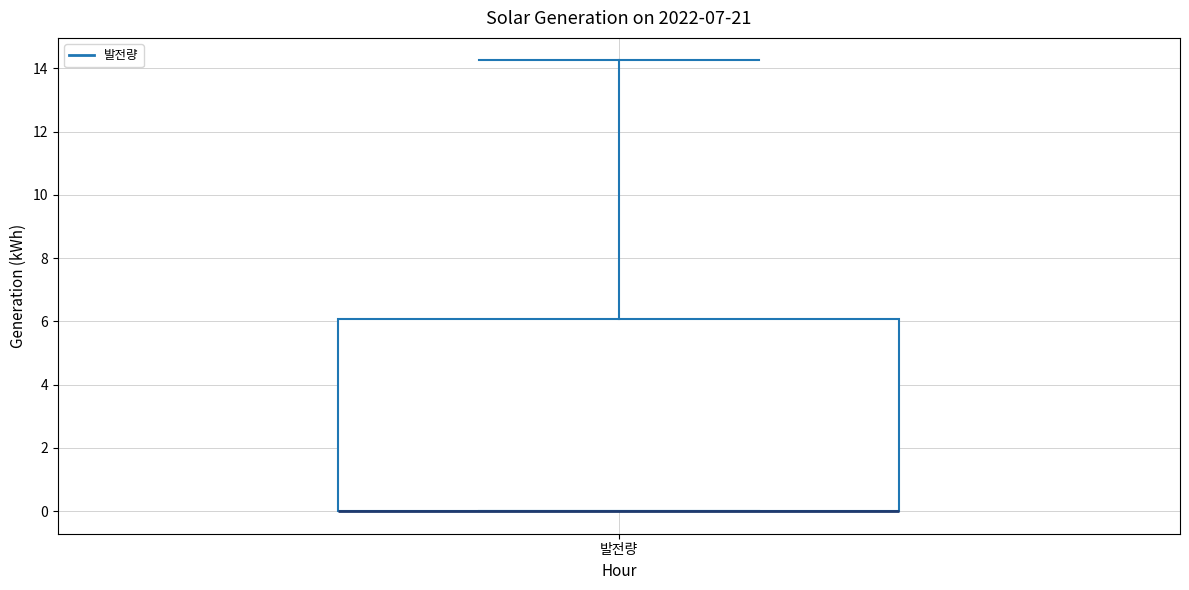

Transcribe this box plot: give where the median line is, the range the box spans, and where the two whiskers end, as read against the y-axis. The values are not printed on the chart, so give them approximately, as read against the axis.

median 0.0 (drawn on the box's lower edge), box 0.0 to 6.0, whiskers 0.0 to 14.2